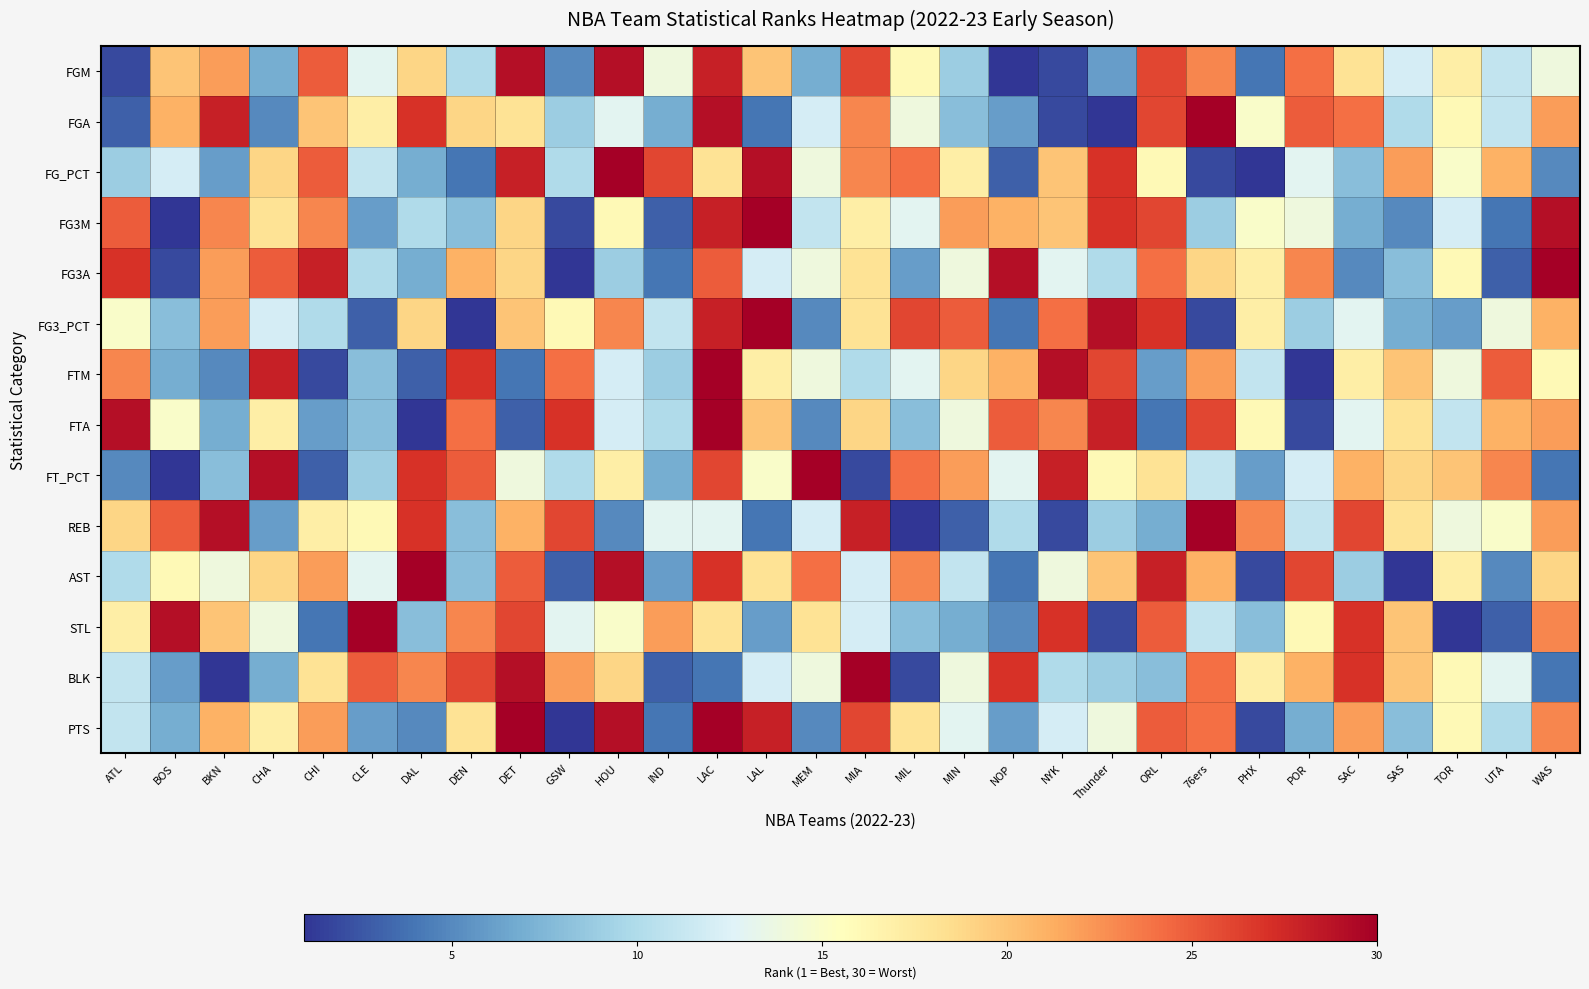

What is the total value across all series at POR?

204